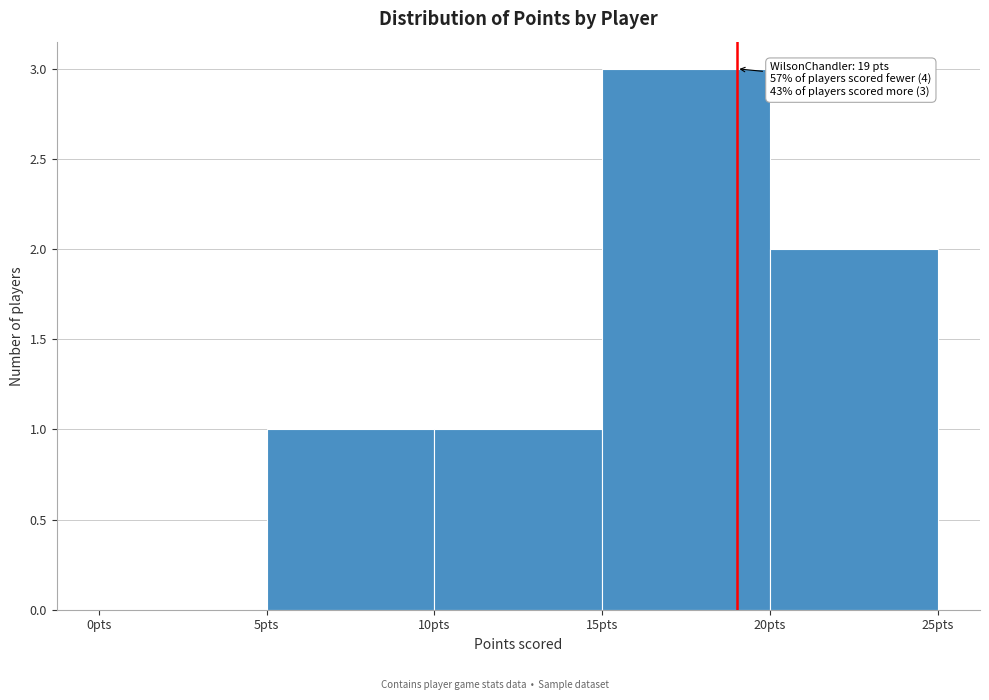

Over which range of the x-axis is the bar tallest?

15 to 20